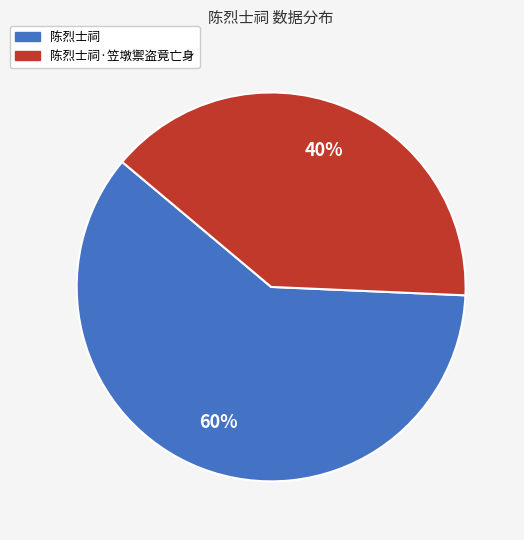

True or false: 陈烈士祠 accounts for 60% of the total.

True